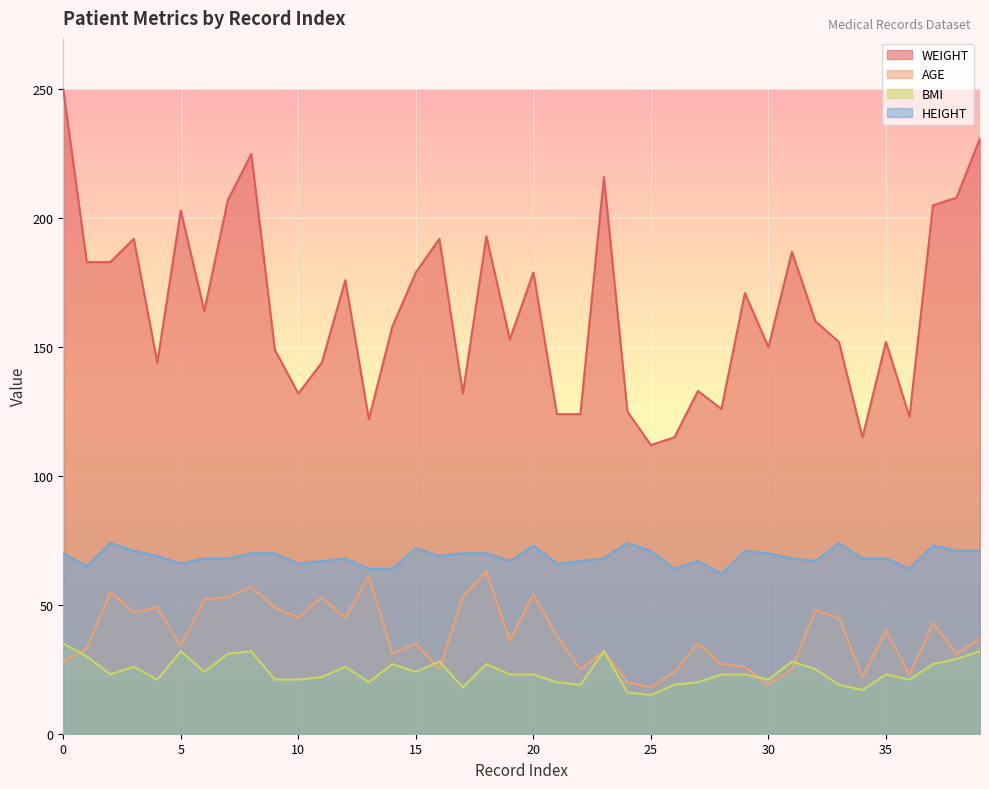

What is the smallest value displayed?

15